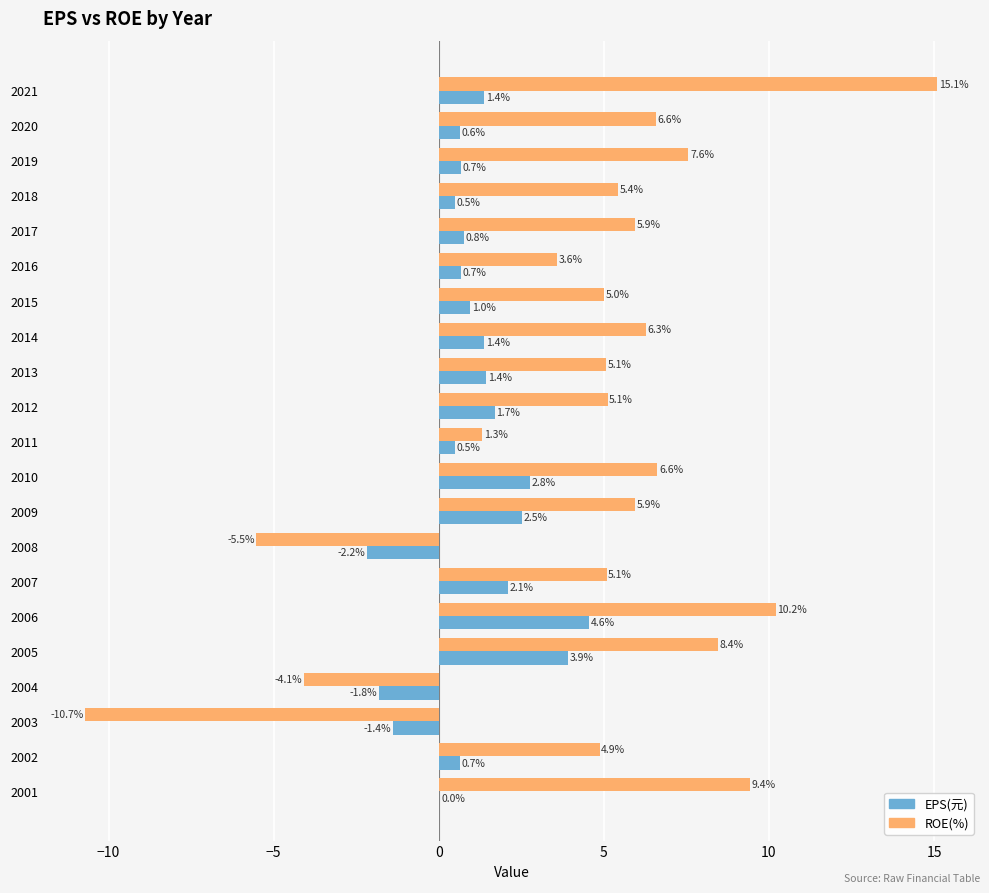

What is the maximum value shown in the chart?

15.1